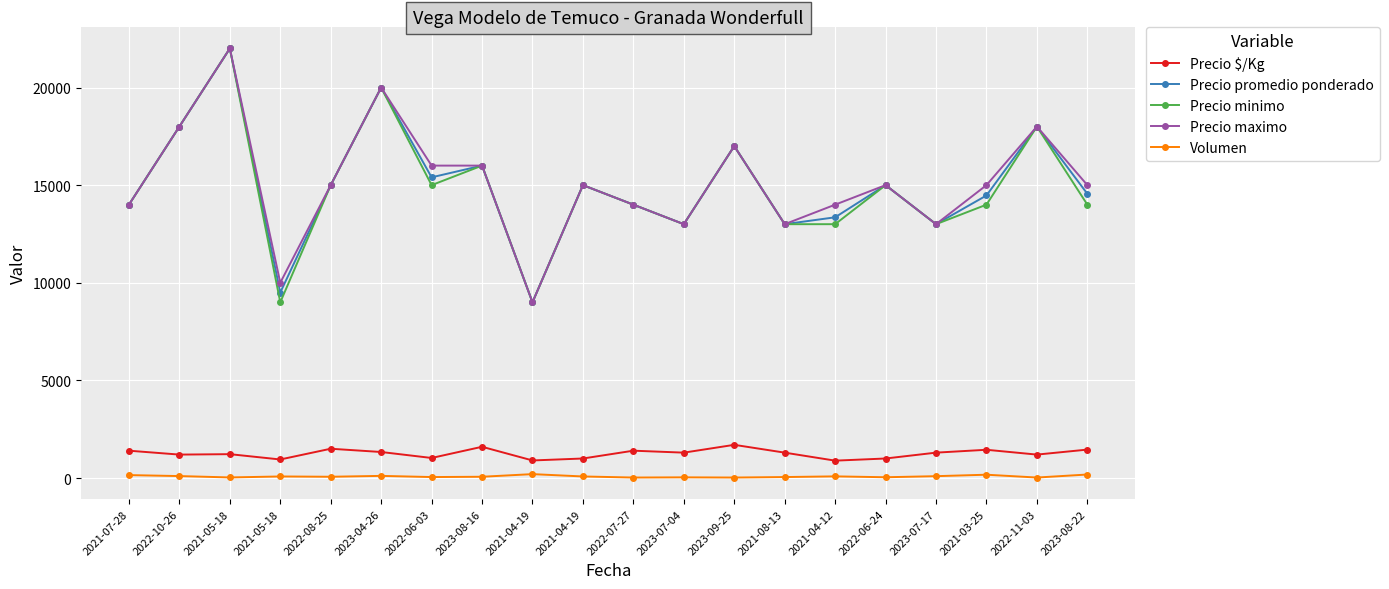

What is the value of the Precio minimo point at the 8th from the left?

16000